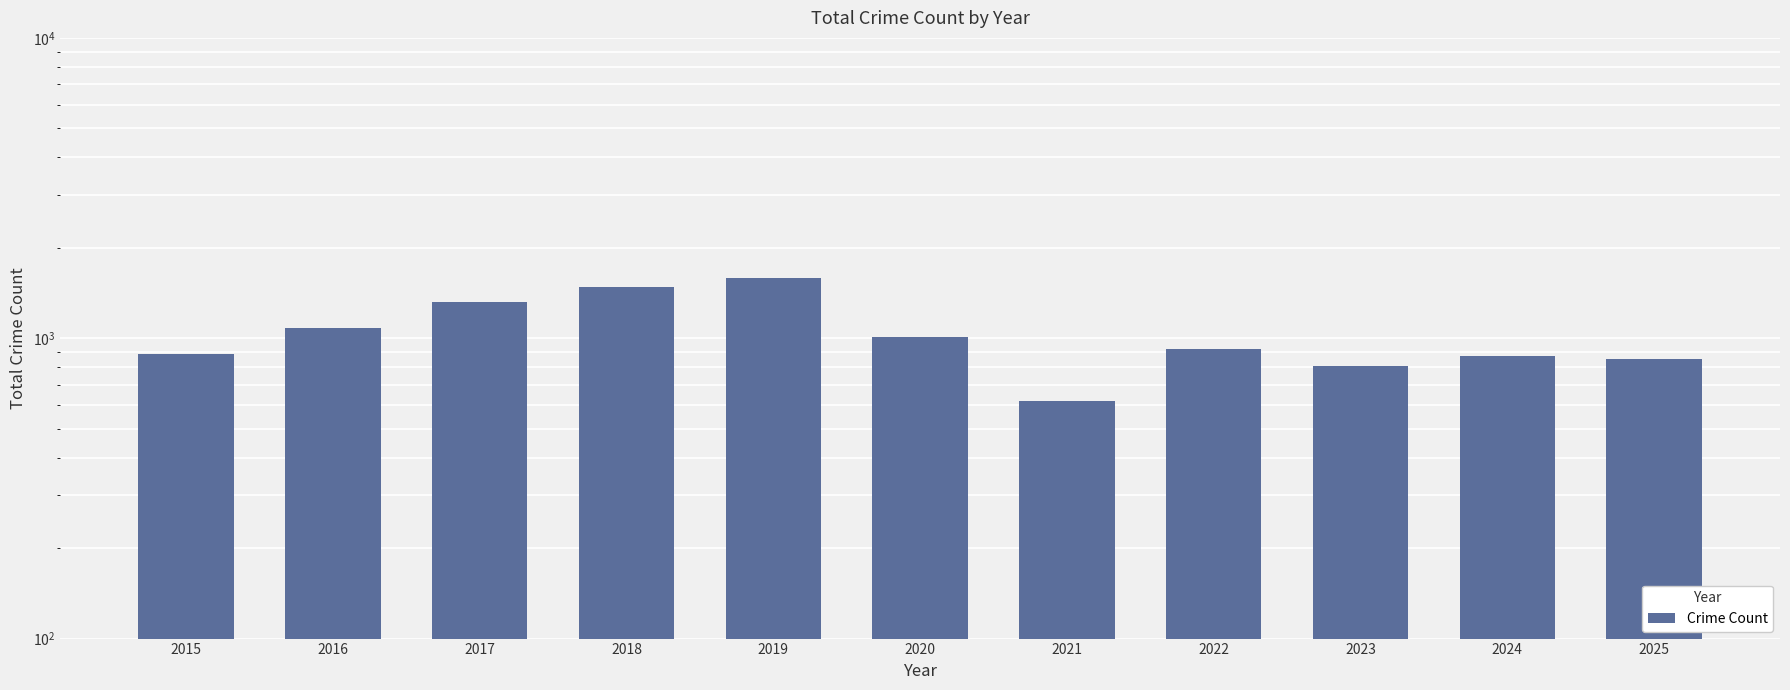

Rank the categories by value from lowest to highest.

2021, 2023, 2025, 2024, 2015, 2022, 2020, 2016, 2017, 2018, 2019